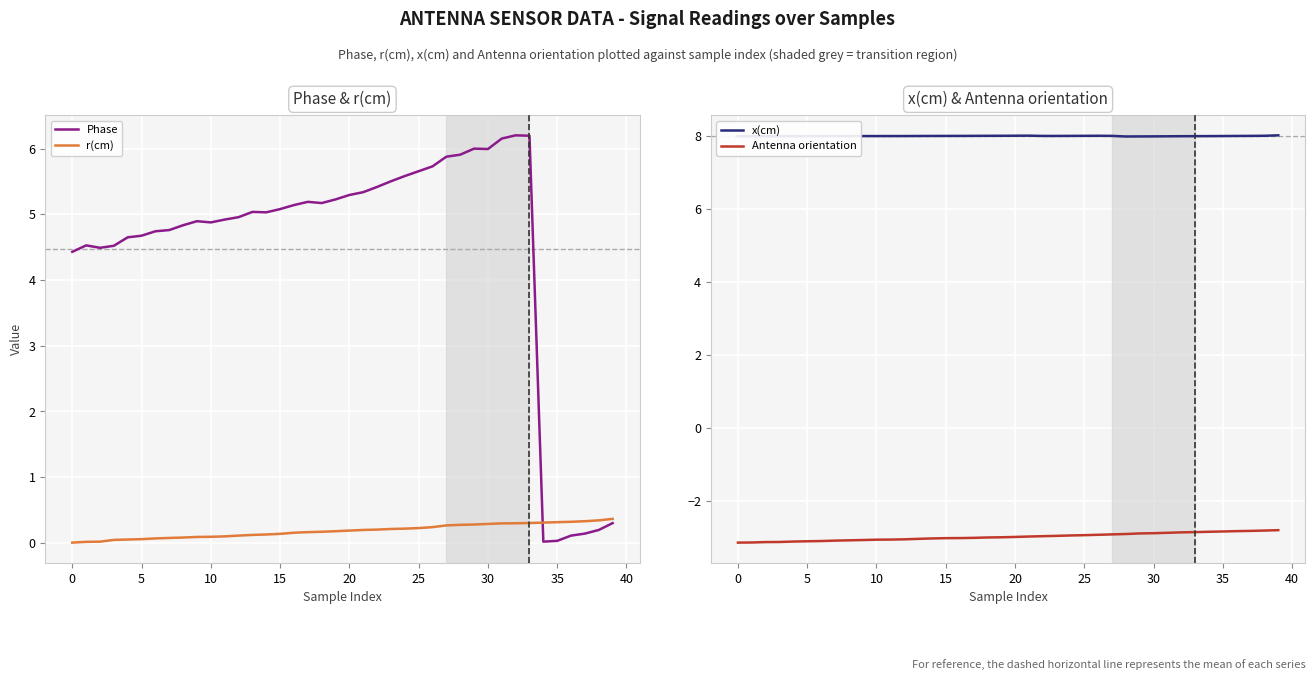

At 20, list the series in order from smallest to largest.

Antenna orientation, r(cm), Phase, x(cm)